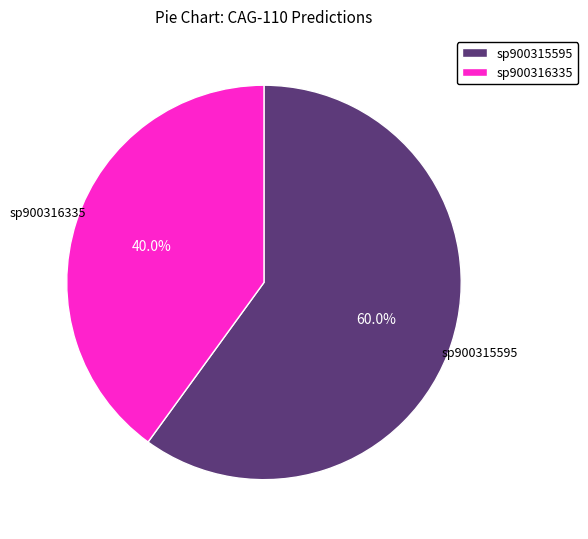

To the nearest percent, what is the average slice percentage?

50%